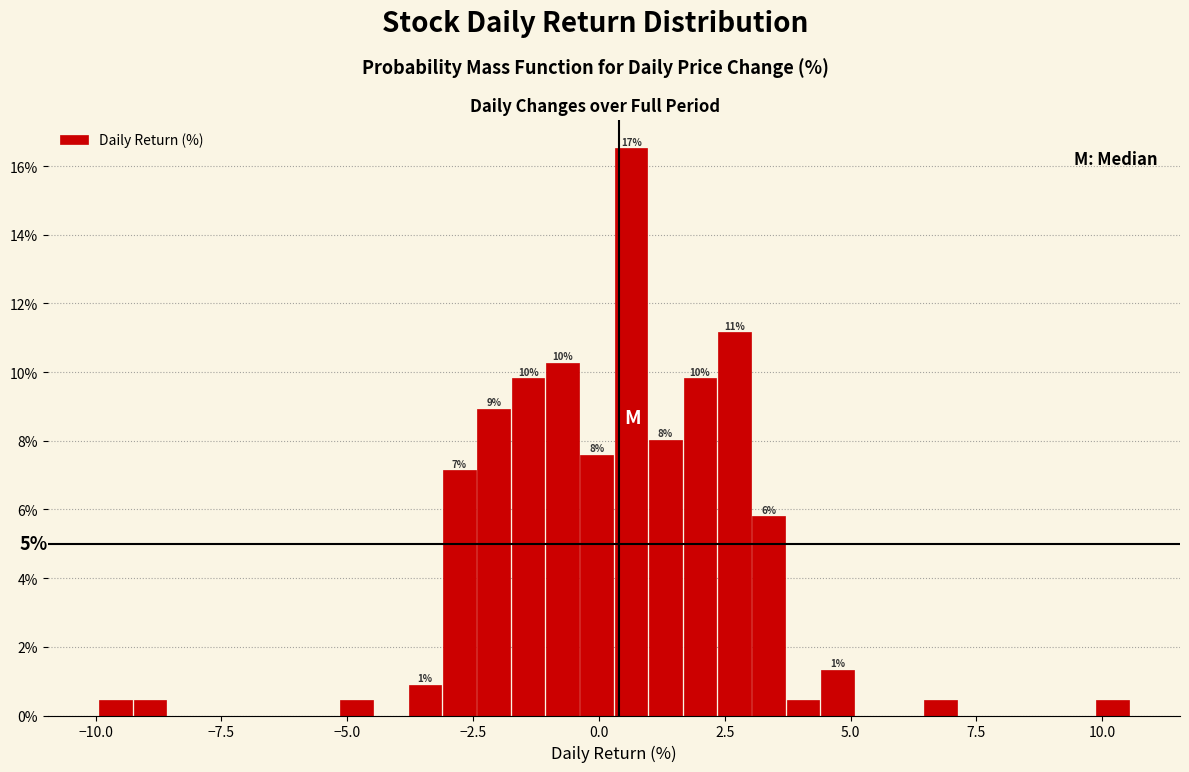

Around what value on the x-axis is the tallest bar? Give the approximate position of its centre, as read against the axis.

0.5